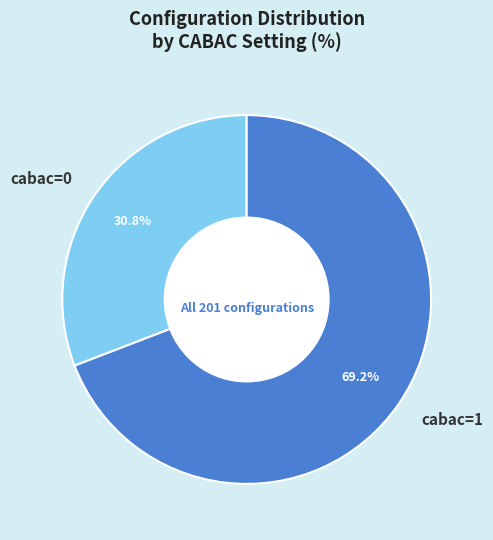

How many segments does this pie chart have?

2